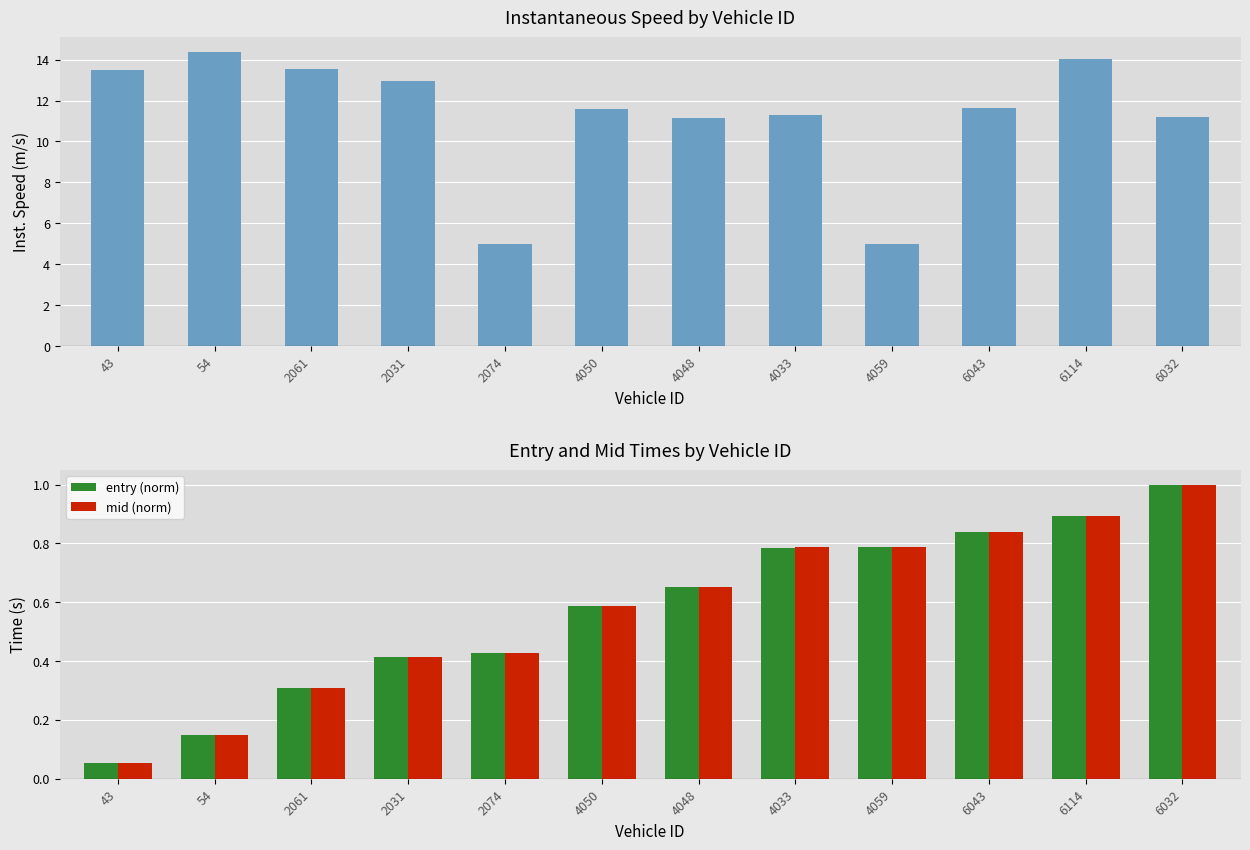

Which label corresponds to the smallest value in the chart?

43